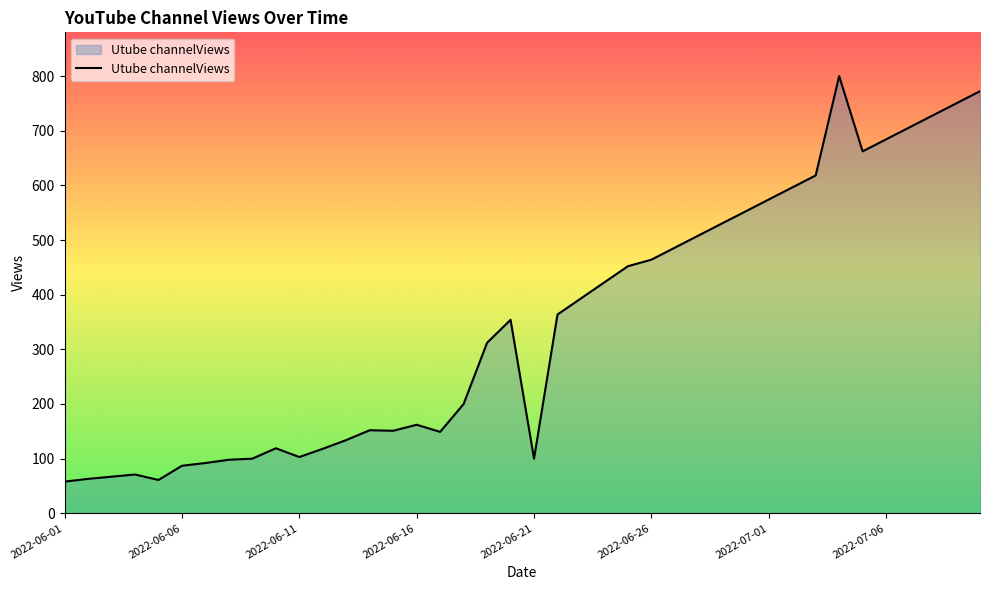

What is the smallest value displayed?

58.0